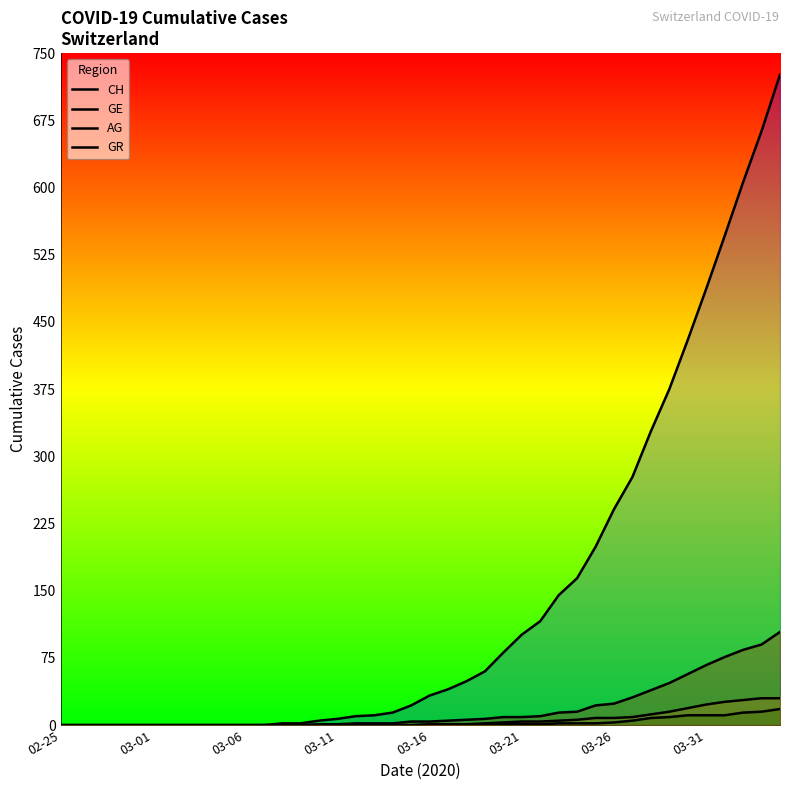

Which series has the largest total across all categories?

CH